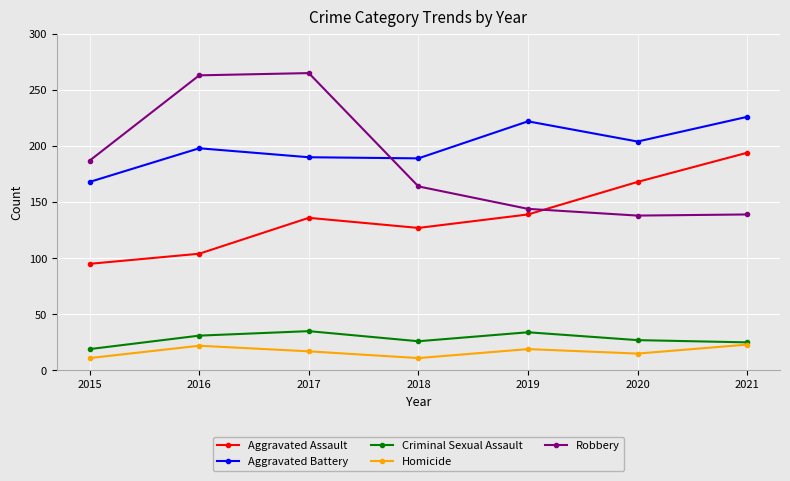

At 2016, list the series in order from smallest to largest.

Homicide, Criminal Sexual Assault, Aggravated Assault, Aggravated Battery, Robbery